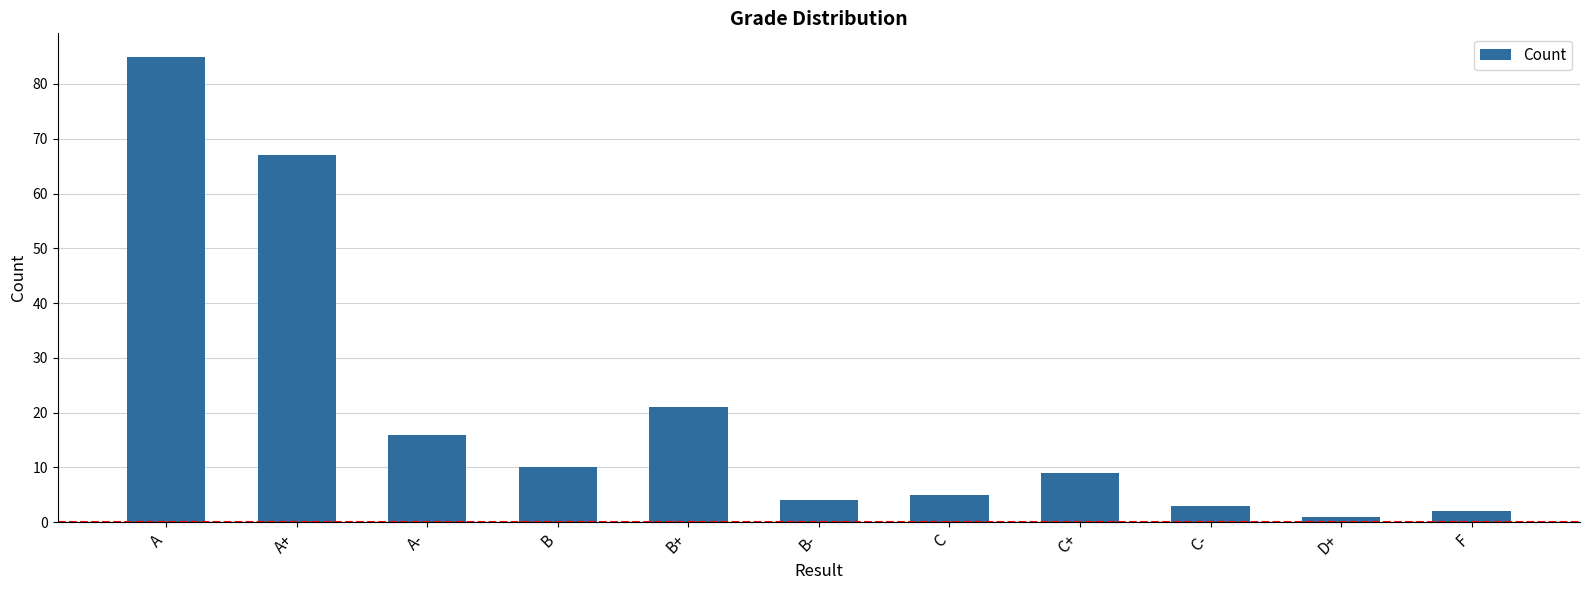

What is the difference between the maximum and minimum values?

84